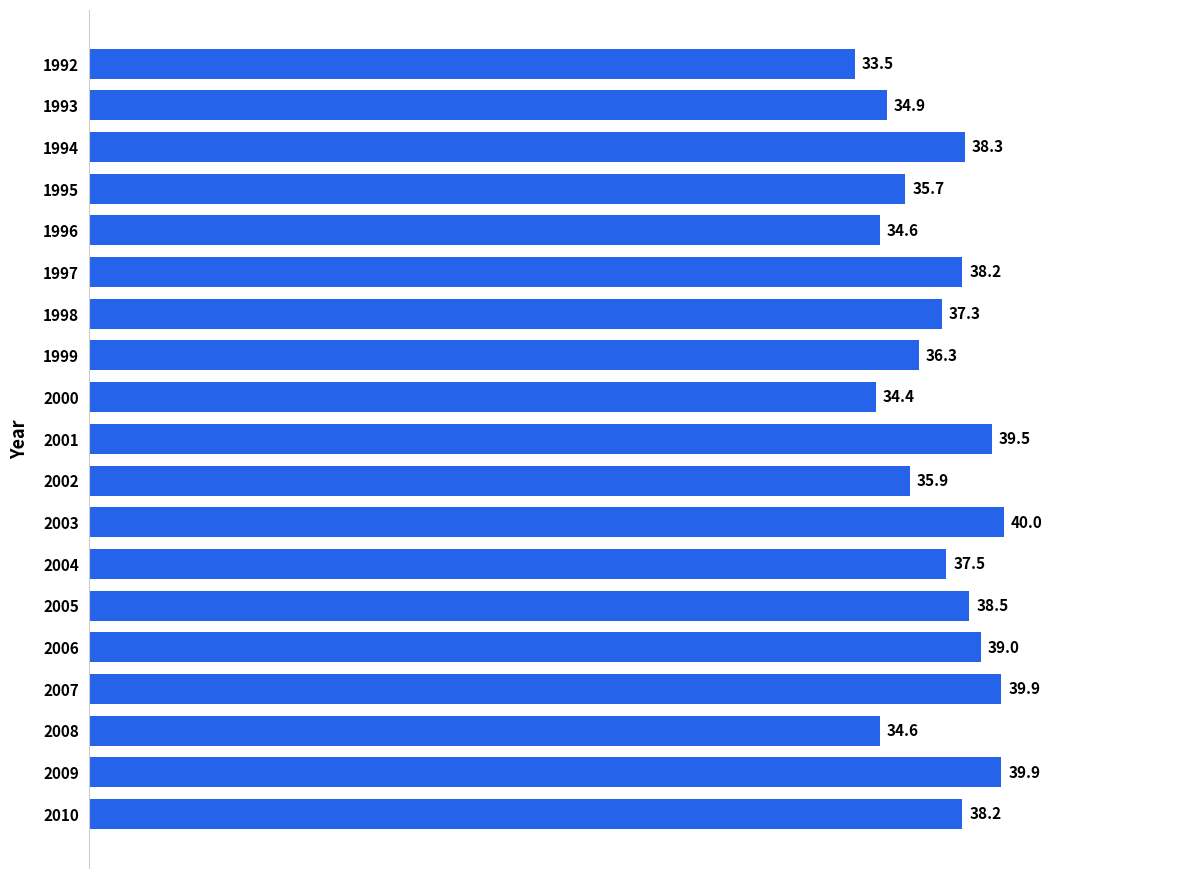

Which label corresponds to the largest value in the chart?

2003